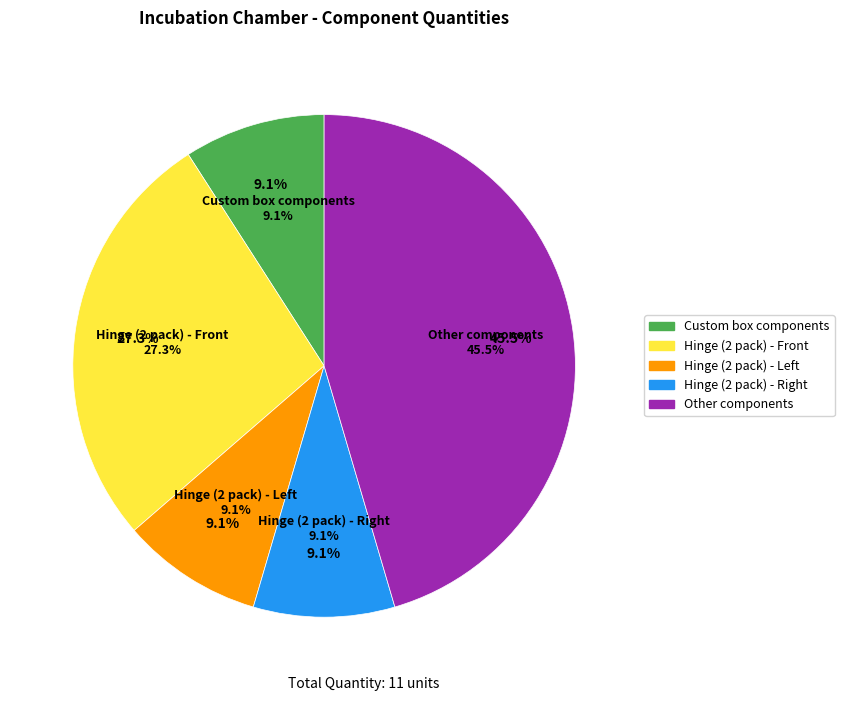

Which slice is the smallest?

Custom box components